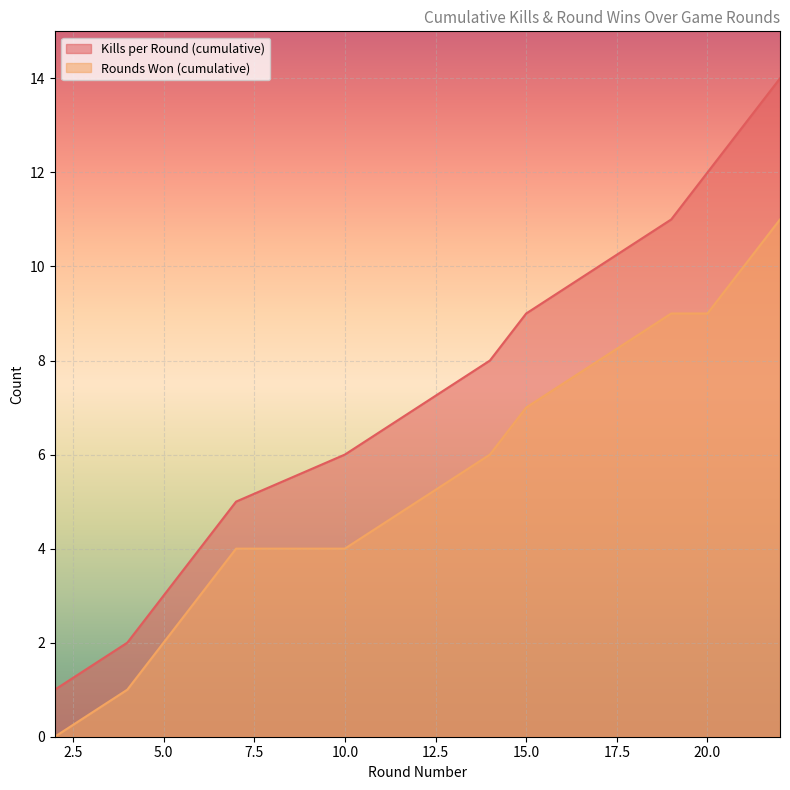

Reading left to right, transcribe all the data shown in this chart.

Kills per Round (cumulative): 2=1	4=2	5=3	6=4	7=5	10=6	12=7	14=8	15=9	17=10	19=11	20=12	21=13	22=14
Rounds Won (cumulative): 2=0	4=1	5=2	6=3	7=4	10=4	12=5	14=6	15=7	17=8	19=9	20=9	21=10	22=11